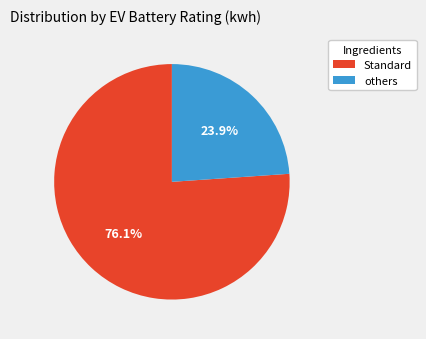

Is there a majority slice in this chart?

Yes